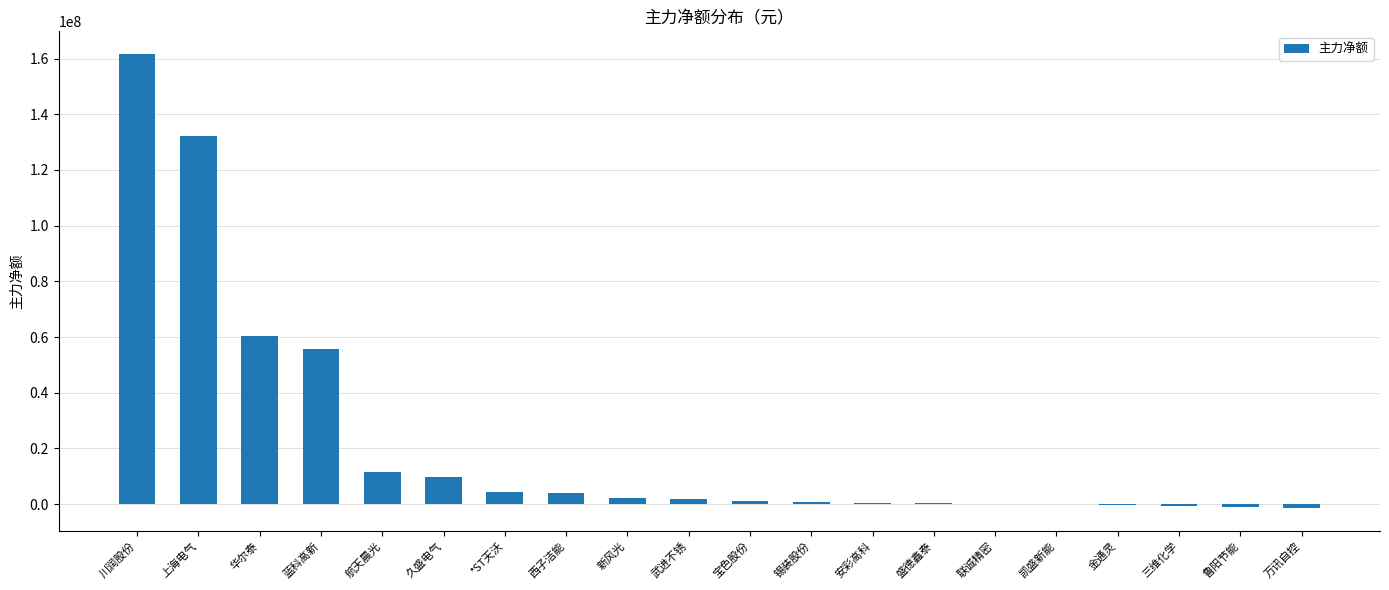

What is the average value?

22142271